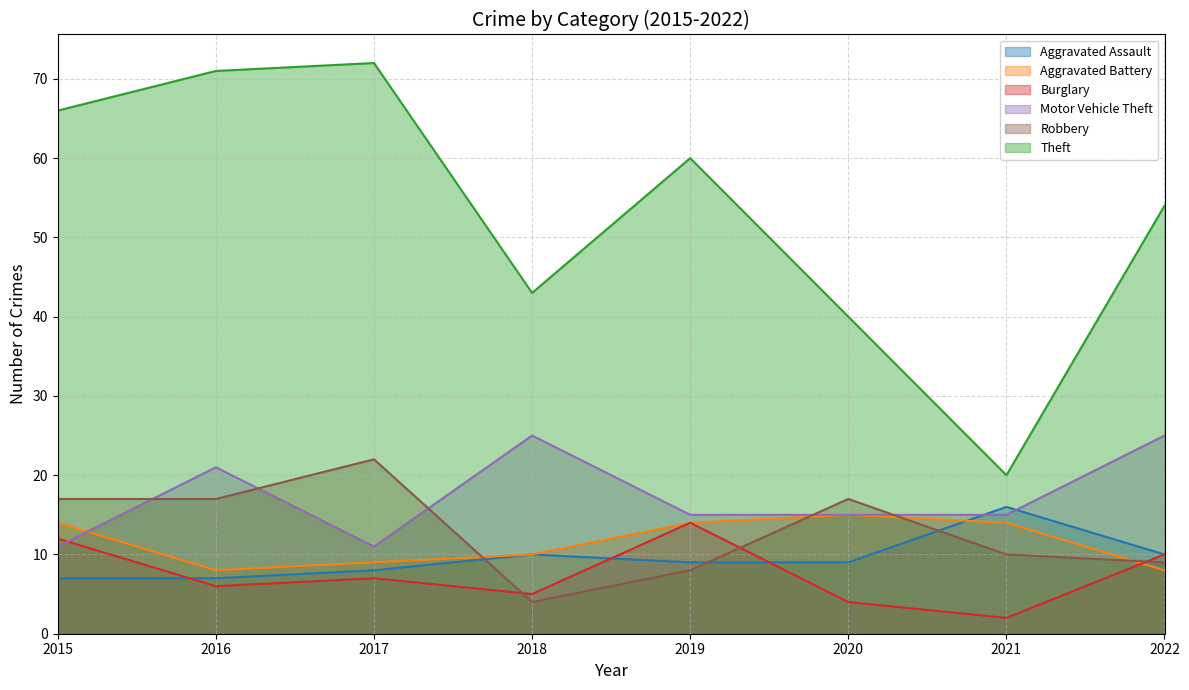

Rank the series by their maximum value, from highest to lowest.

Theft, Motor Vehicle Theft, Robbery, Aggravated Assault, Aggravated Battery, Burglary